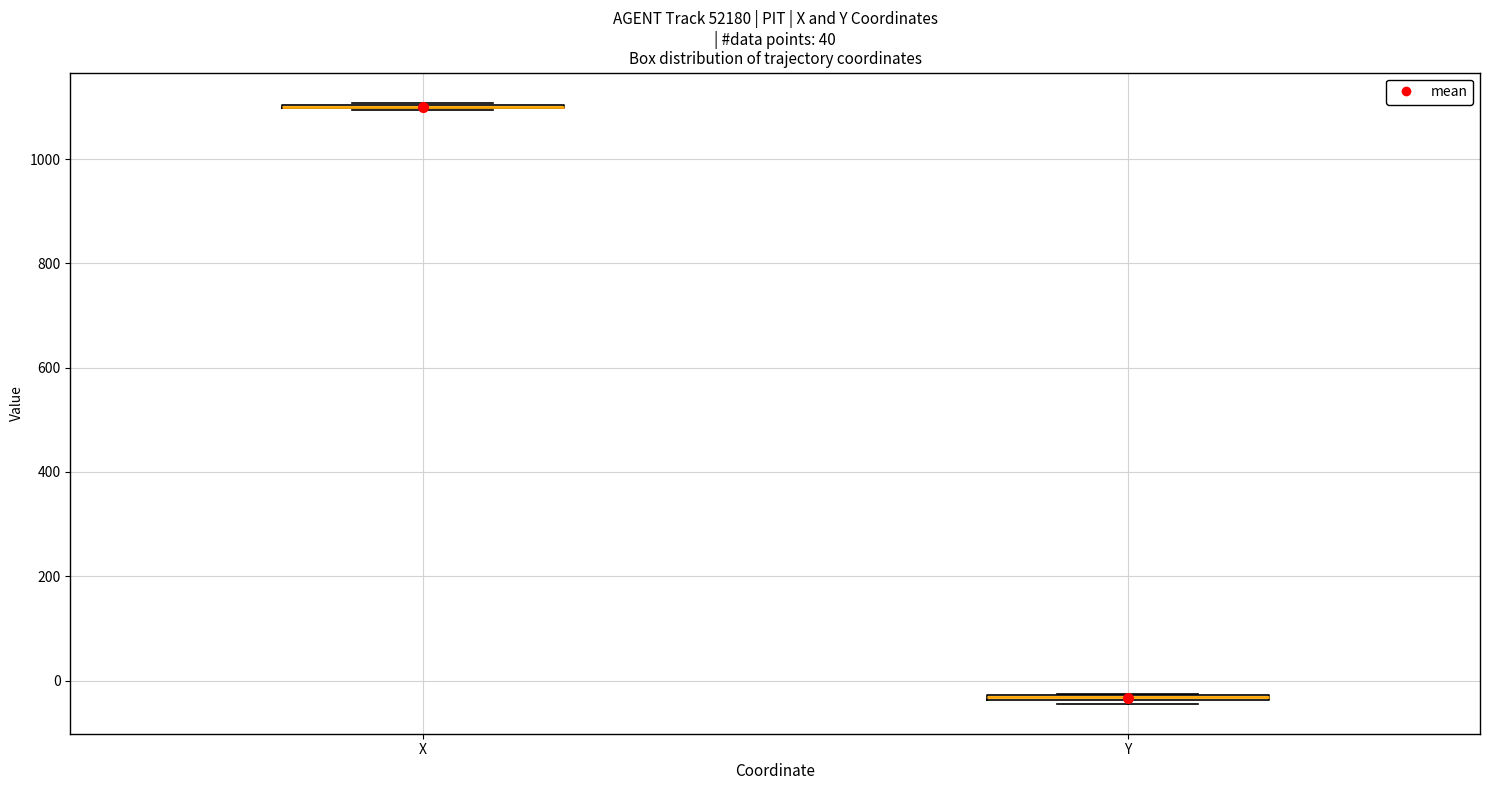

Where is the upper edge of the box for Y on the y-axis? The values are not printed on the chart, so give them approximately, as read against the axis.

-20